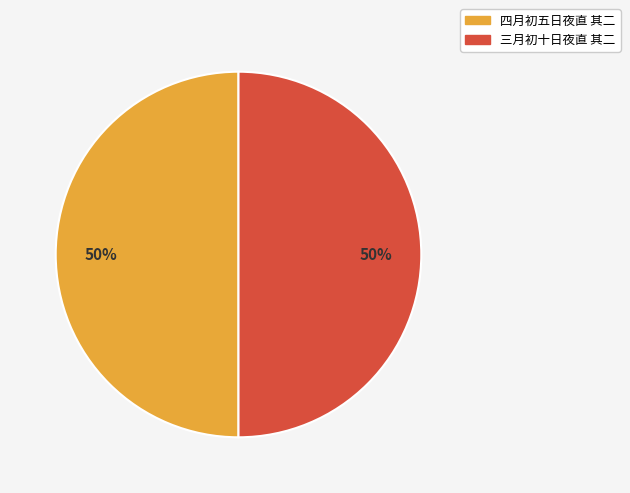

To the nearest percent, what is the combined percentage of 四月初五日夜直 其二 and 三月初十日夜直 其二?

100%